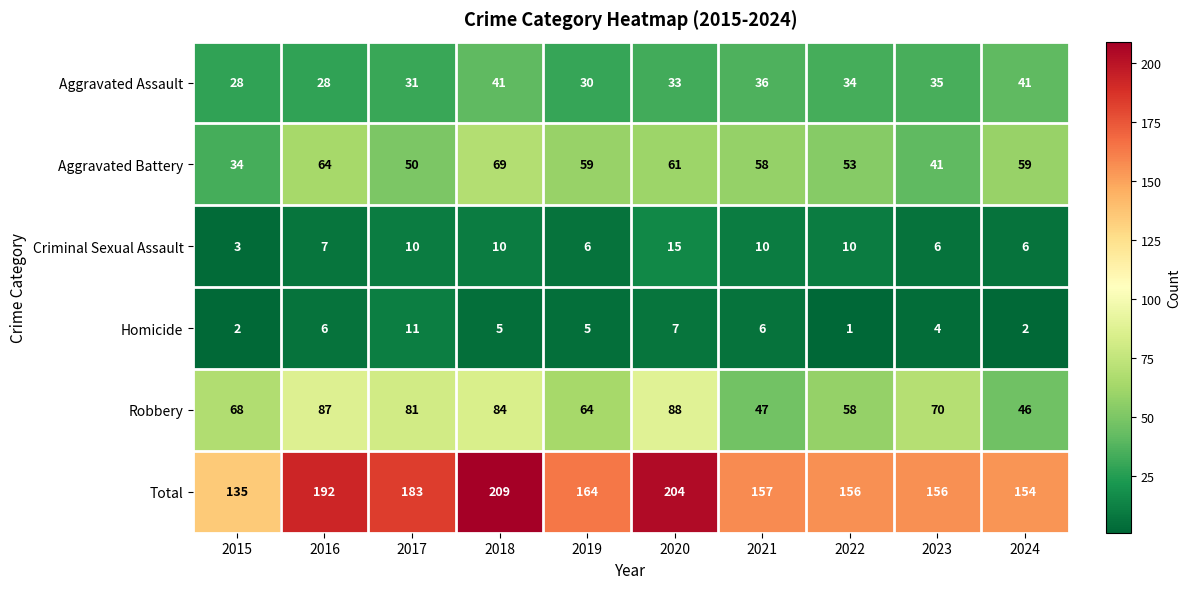

True or false: Total has a value of 209 at 2018.

True